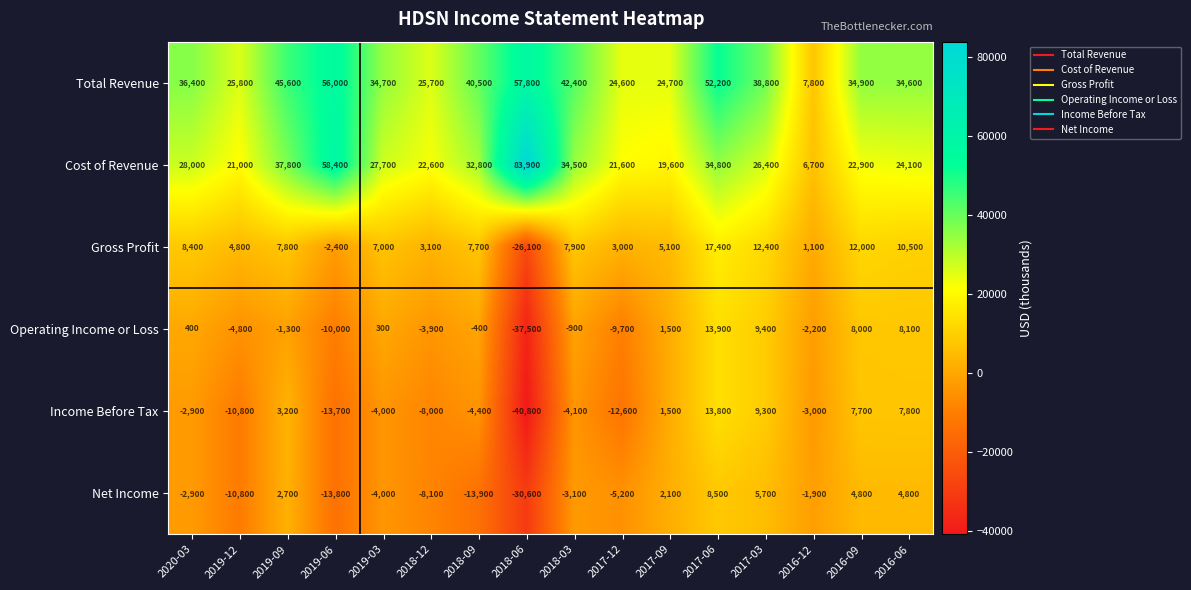

Which series has the widest spread of values?

Cost of Revenue